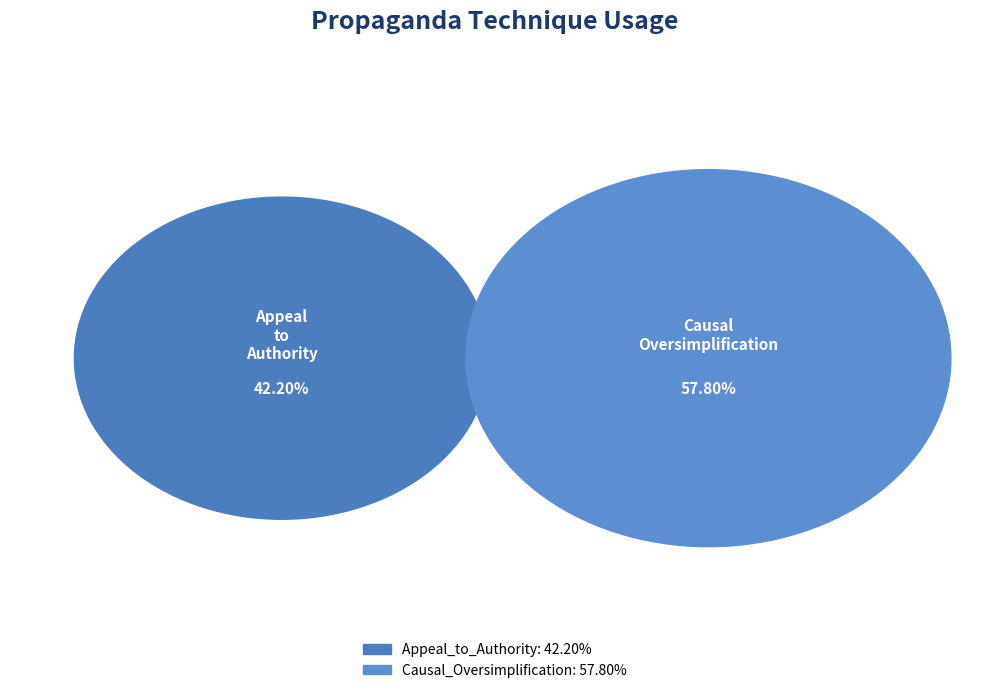

Which slice is the largest?

Causal_Oversimplification